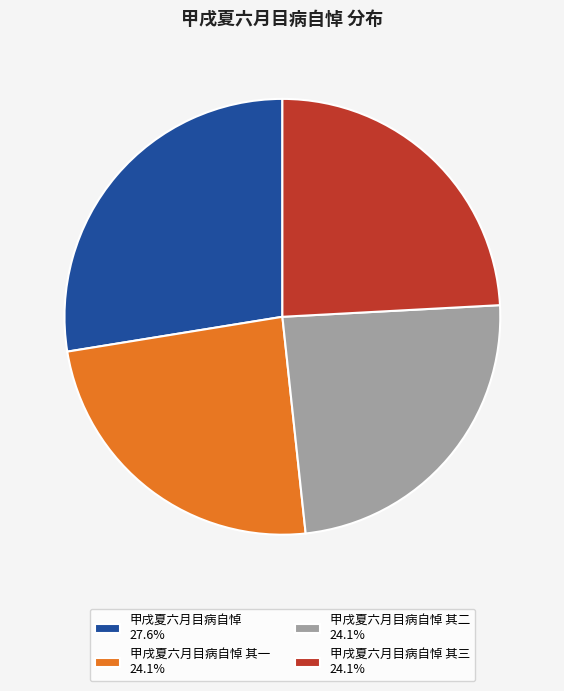

Do 甲戌夏六月目病自悼 其三 24.1% and 甲戌夏六月目病自悼 其一 24.1% together represent more than half of the pie?

No